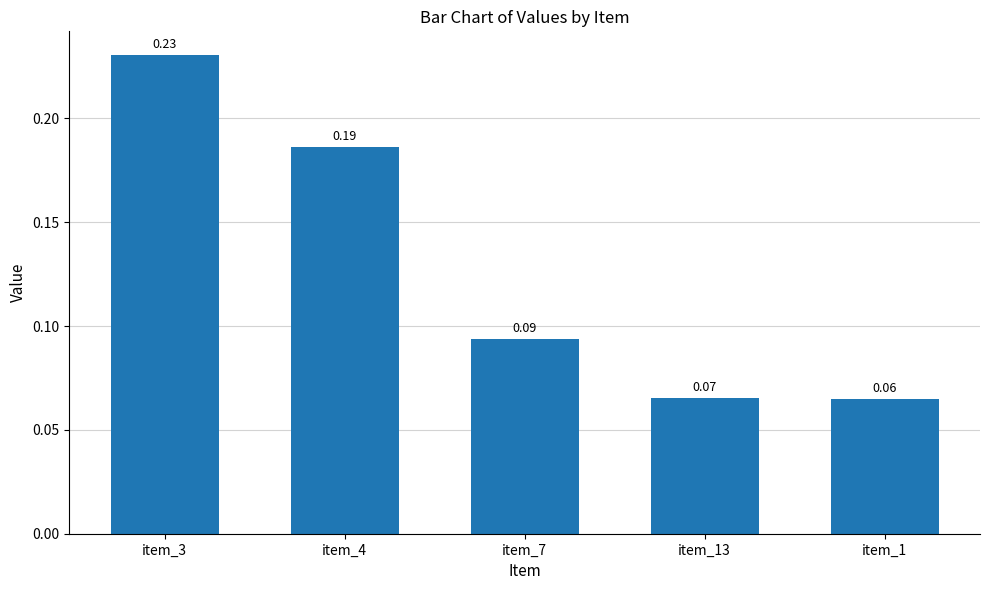

Rank the categories by value from lowest to highest.

item_1, item_13, item_7, item_4, item_3